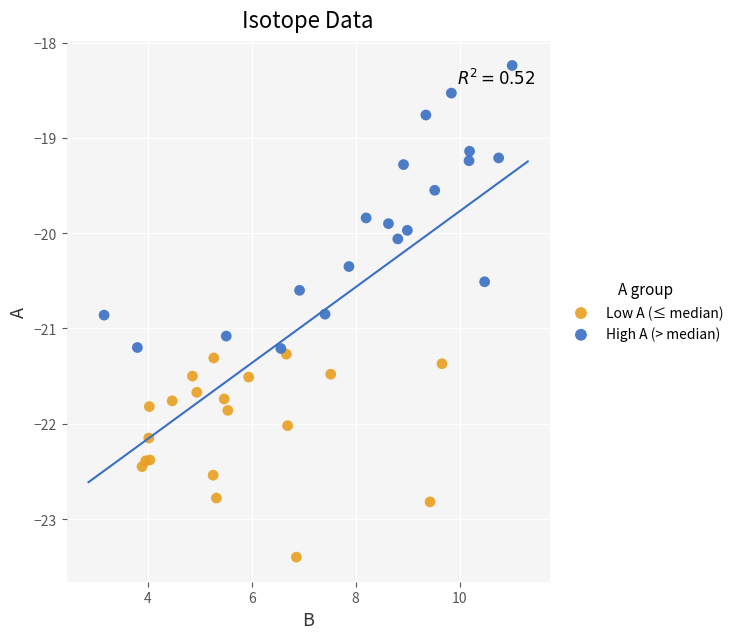

Which series has the widest spread of Y values?

High A (> median)